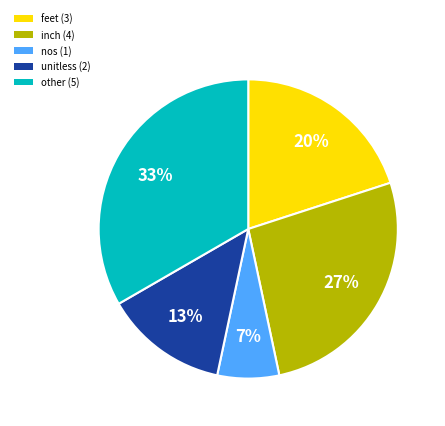

Is it true that feet (3) is 20% of the pie?

True